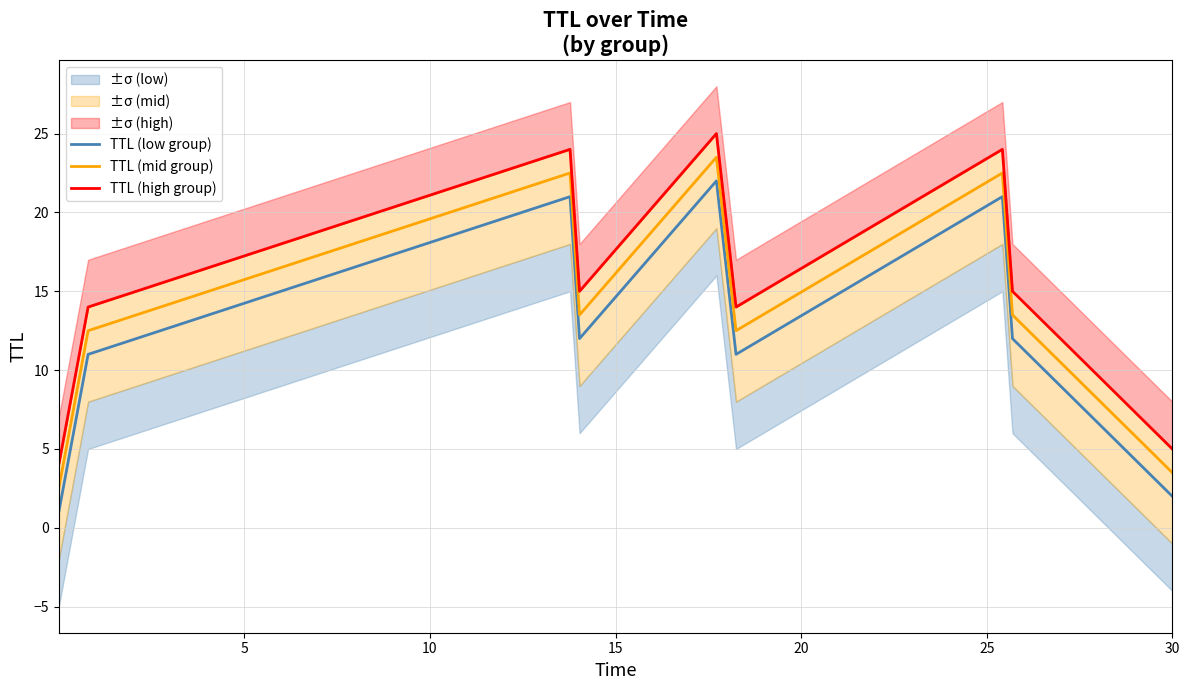

What is the lowest value of the TTL (low group) series?

1.0